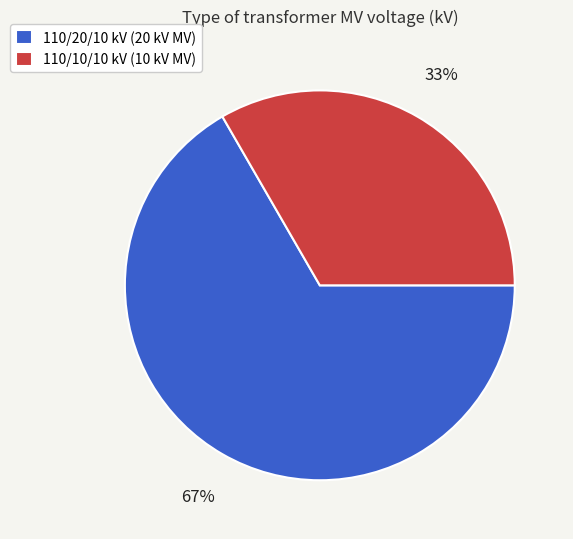

Which slice represents more than half of the pie?

110/20/10 kV (20 kV MV)